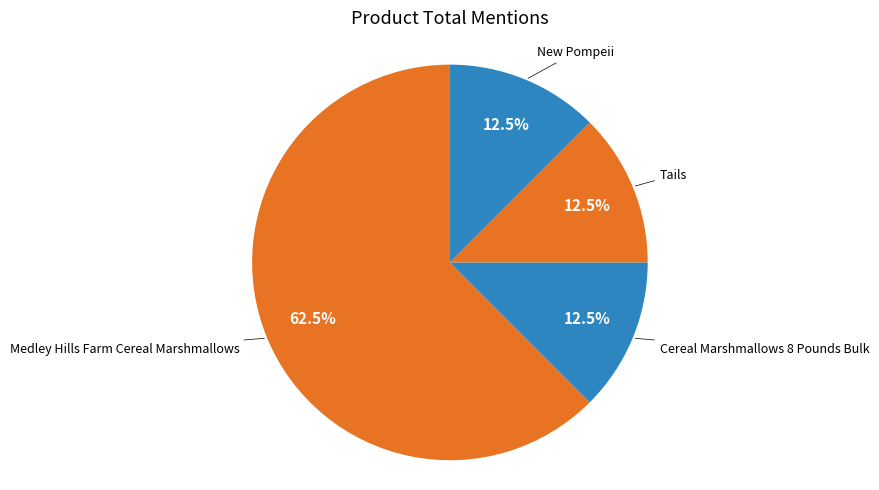

How many slices are in this pie chart?

4